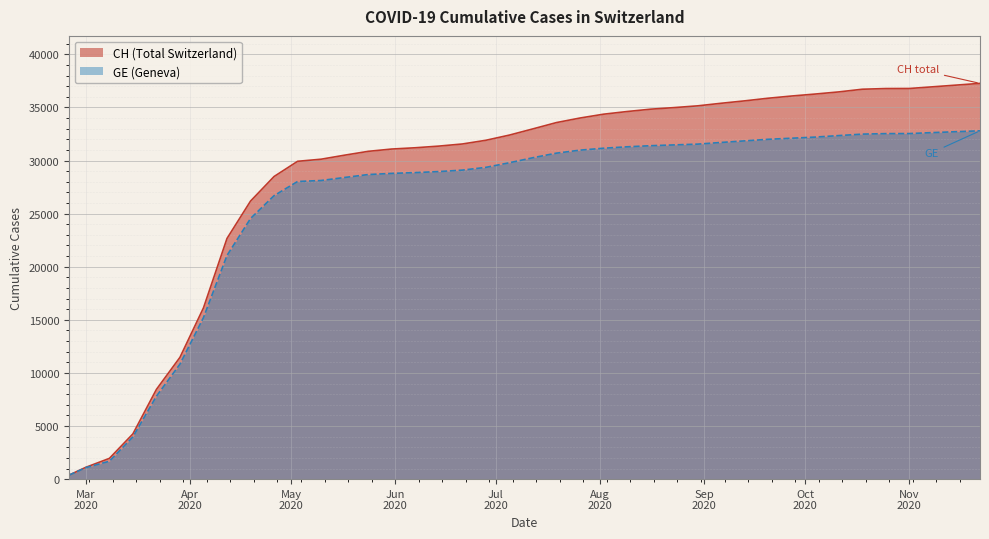

What is the total value across all series at 2020-06-14?

60320